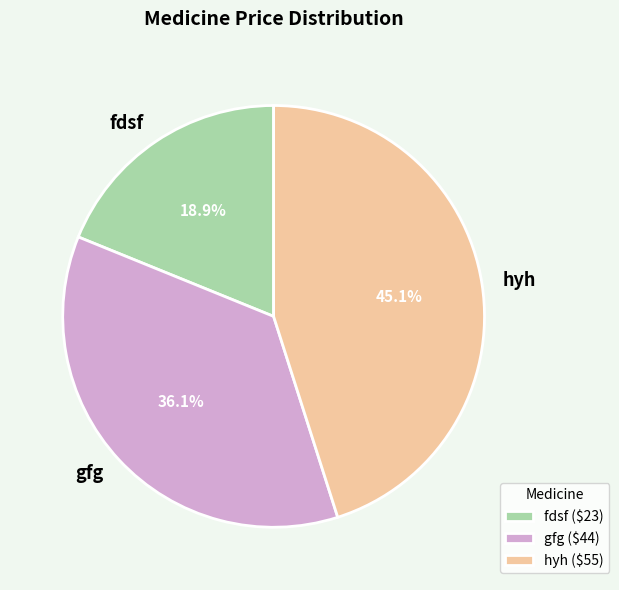

Approximately how many times larger is the value at fdsf compared to hyh?

0.4